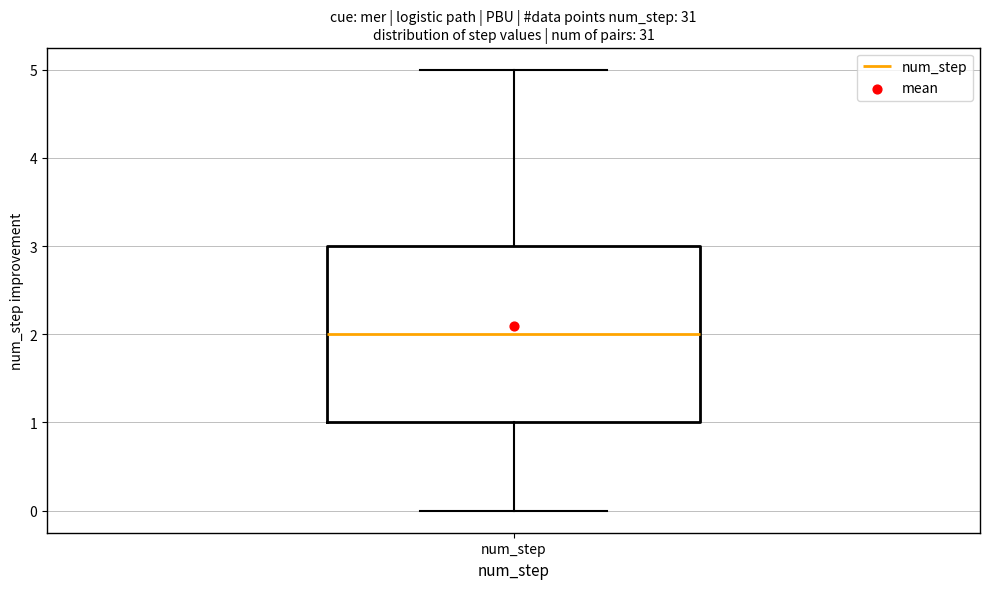

Where does the lower whisker of the box for num_step end on the y-axis? The values are not printed on the chart, so give them approximately, as read against the axis.

0